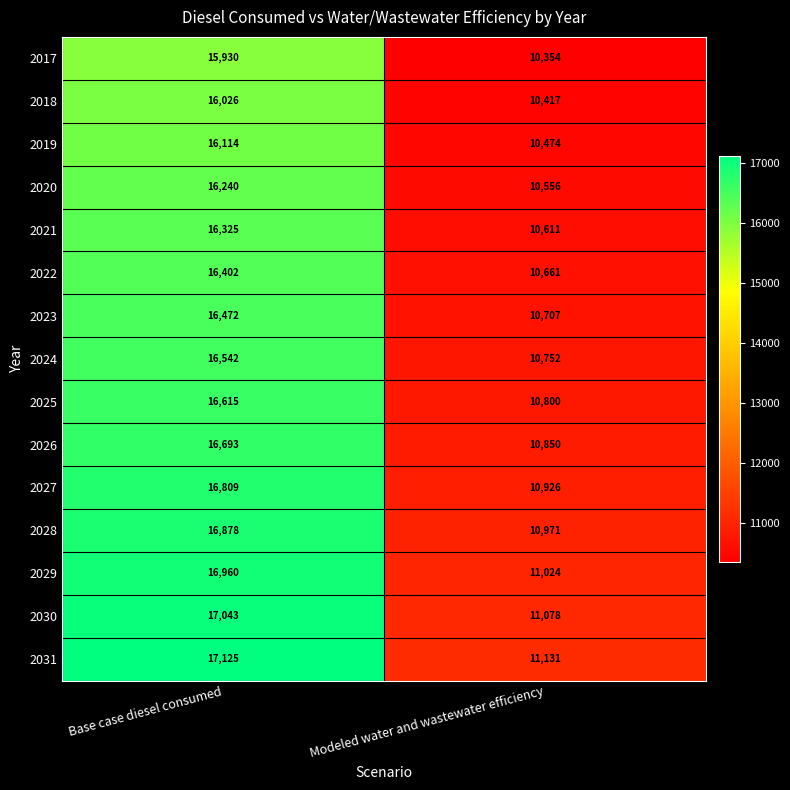

Which series has the widest spread of values?

2031